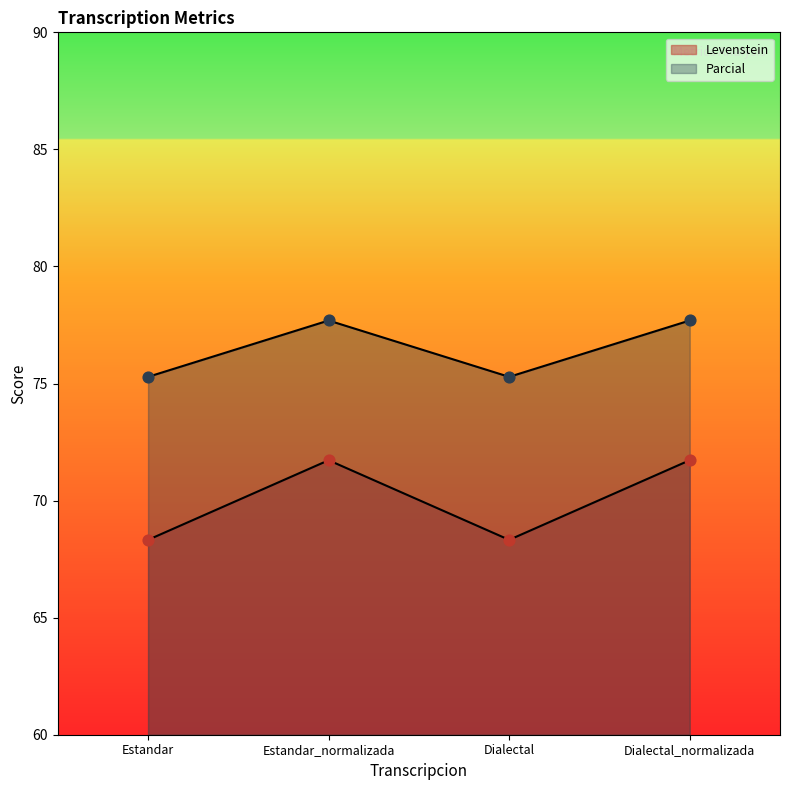

What are all the series names shown in the legend?

Levenstein, Parcial